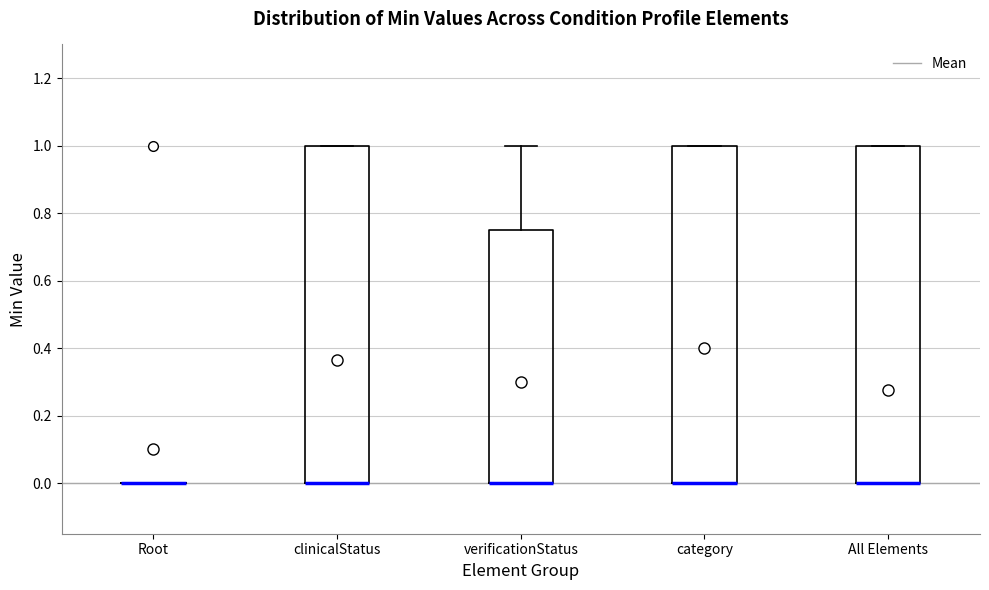

Reading left to right, transcribe this box plot: for each box, give where its median line is, the range the box spans, and where its two whiskers end, as read against the y-axis. The values are not printed on the chart, so give them approximately, as read against the axis.

Root: box collapsed to a line at 0.00, whiskers 0.00 to 0.00
clinicalStatus: median 0.00 (drawn on the box's lower edge), box 0.00 to 1.00, whiskers 0.00 to 1.00
verificationStatus: median 0.00 (drawn on the box's lower edge), box 0.00 to 0.76, whiskers 0.00 to 1.00
category: median 0.00 (drawn on the box's lower edge), box 0.00 to 1.00, whiskers 0.00 to 1.00
All Elements: median 0.00 (drawn on the box's lower edge), box 0.00 to 1.00, whiskers 0.00 to 1.00